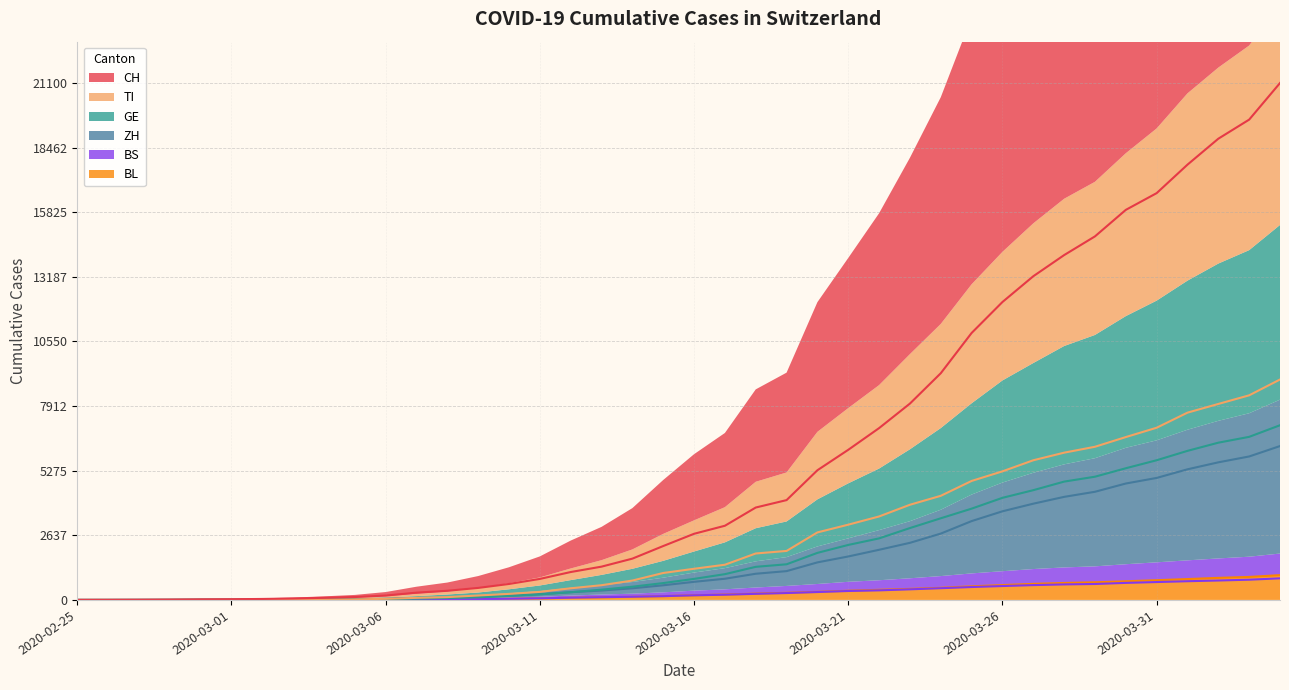

Which series has the largest total across all categories?

CH